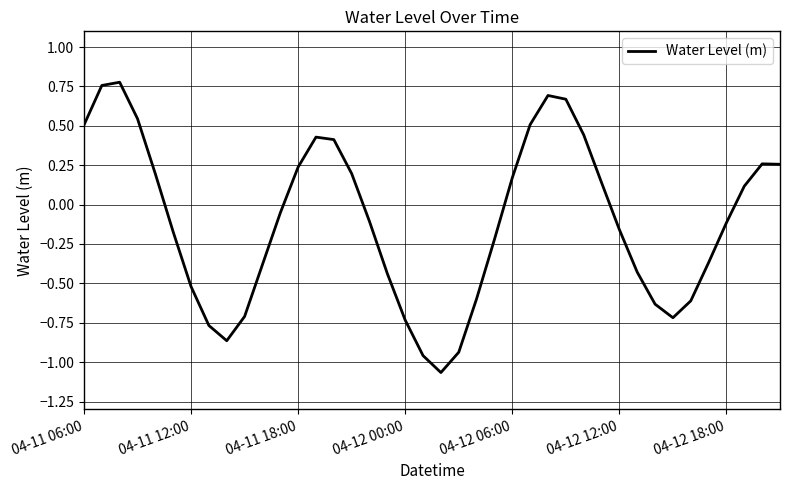

What is the difference between the maximum and minimum values?

1.8